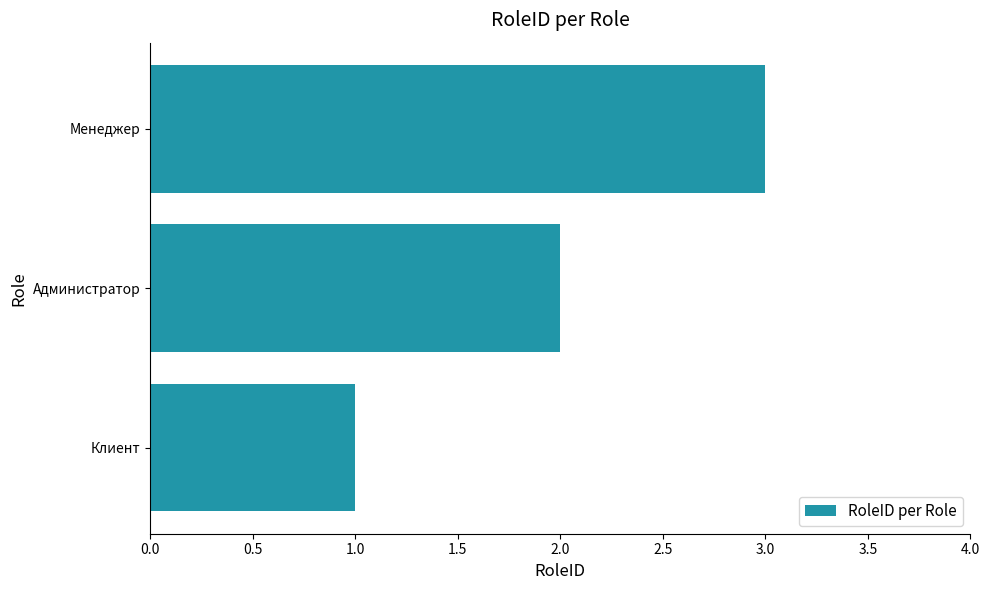

Approximately how many times larger is the value at Клиент compared to Менеджер?

0.3